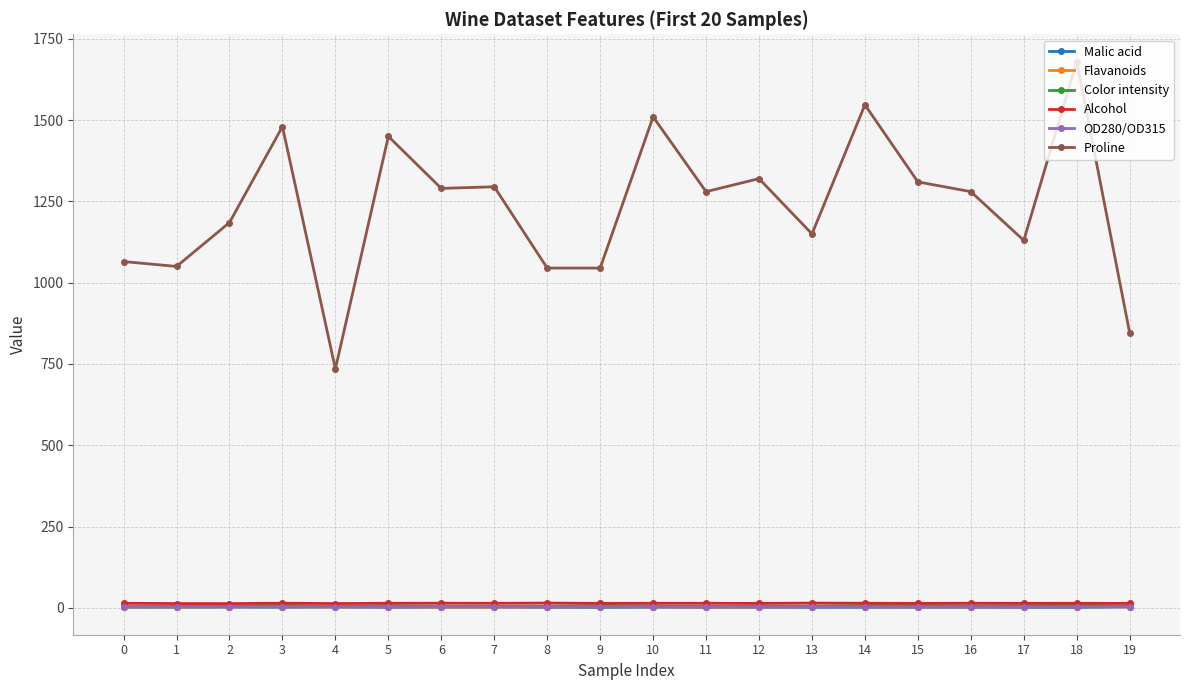

What are all the series names shown in the legend?

Malic acid, Flavanoids, Color intensity, Alcohol, OD280/OD315, Proline